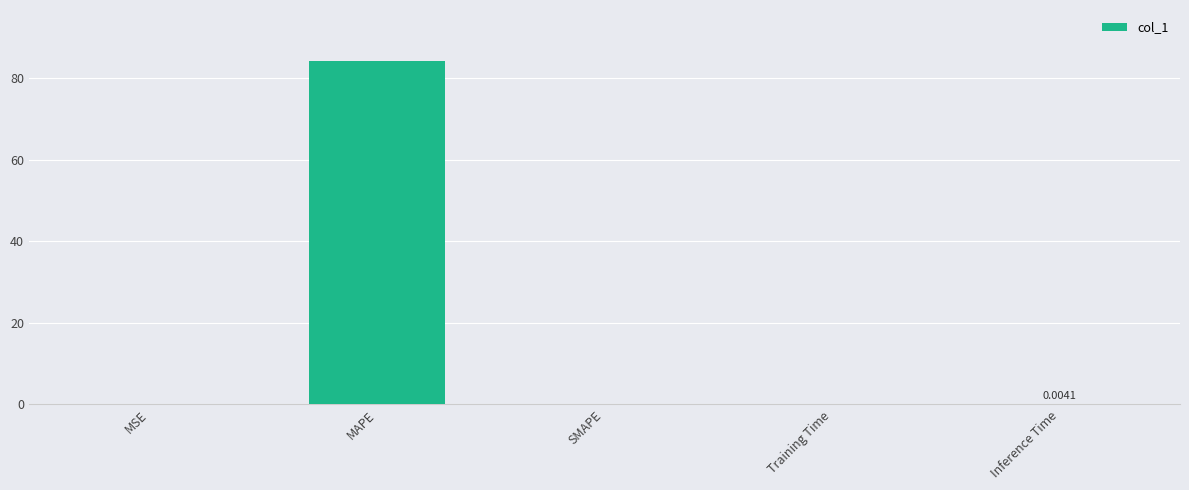

Between MAPE and MSE, which is larger?

MAPE